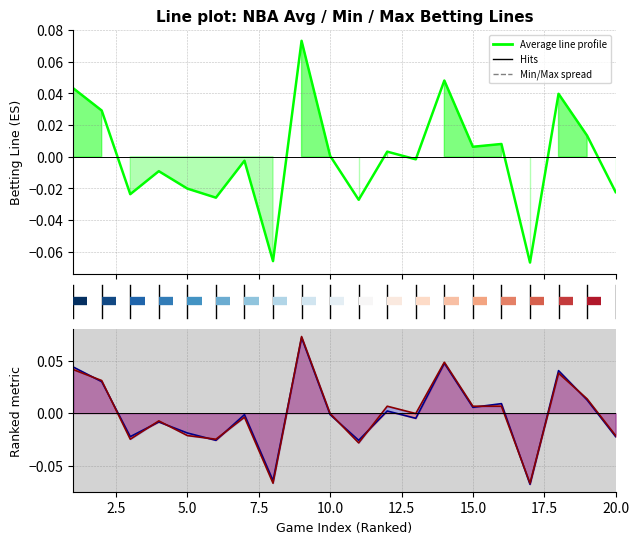

What is the difference between the maximum and minimum values in the MAX_LINE series?

0.1